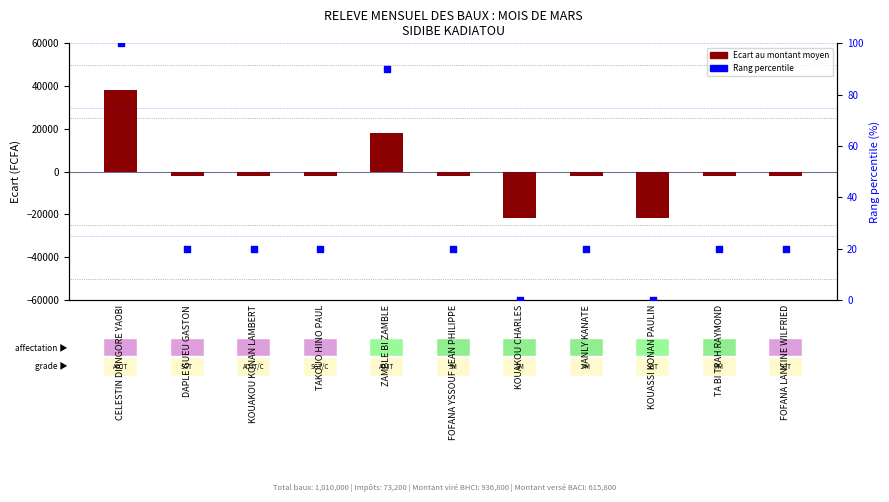

Which series has the largest total across all categories?

Rang percentile